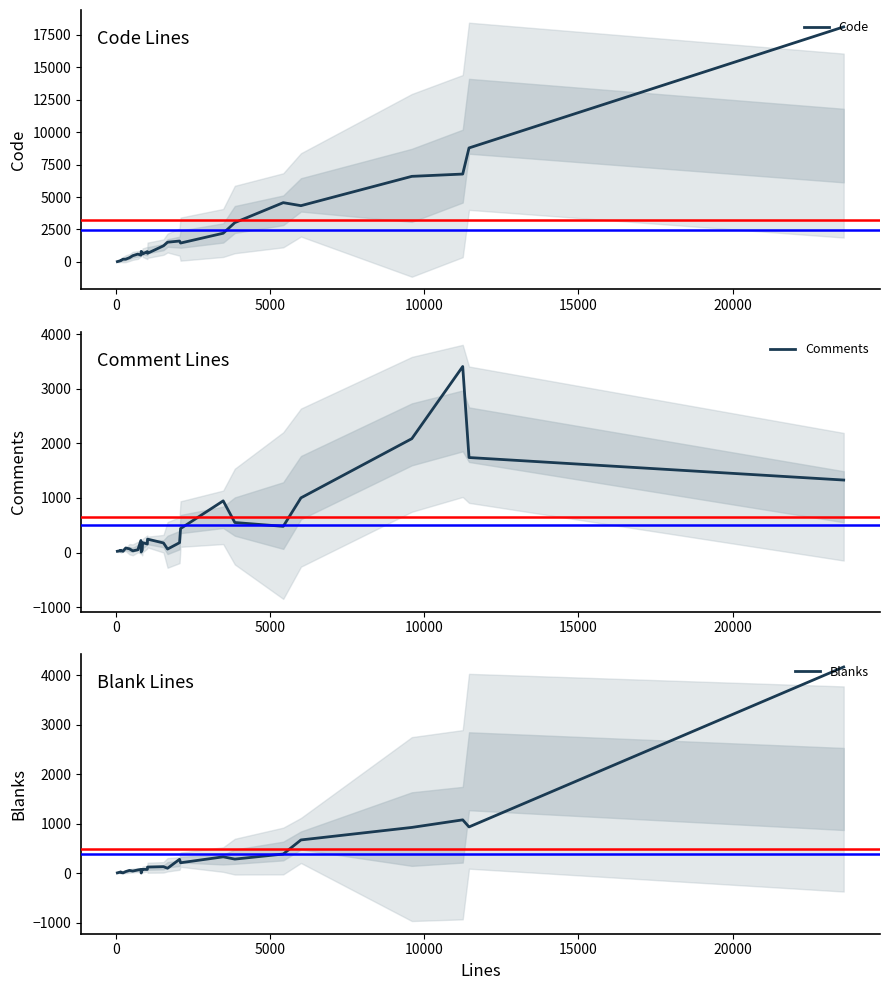

What is the value of the Code point at the 8th from the left?

477